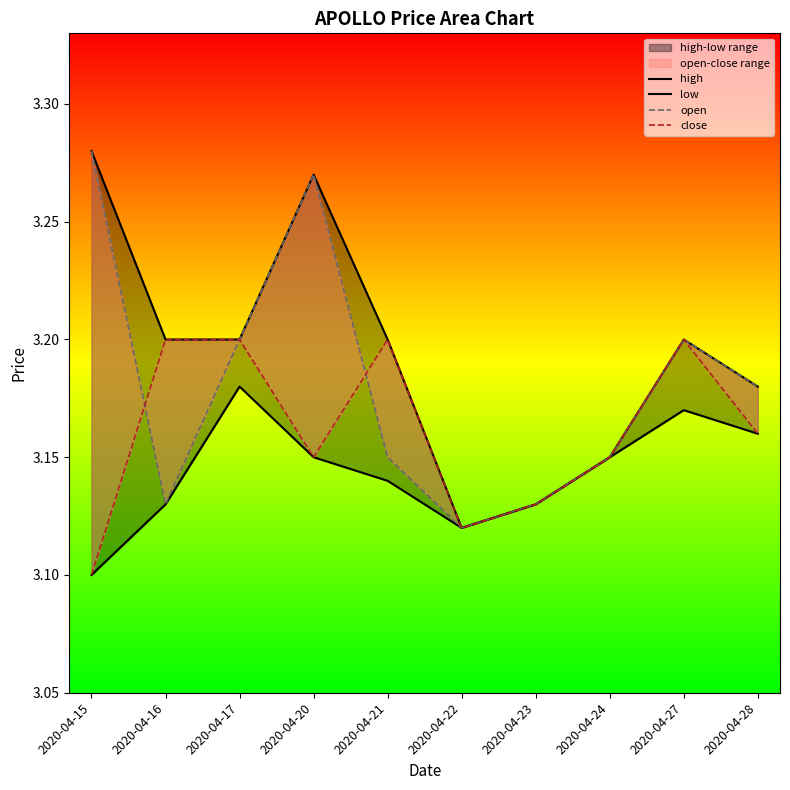

Where is the first local minimum for open?

2020-04-16